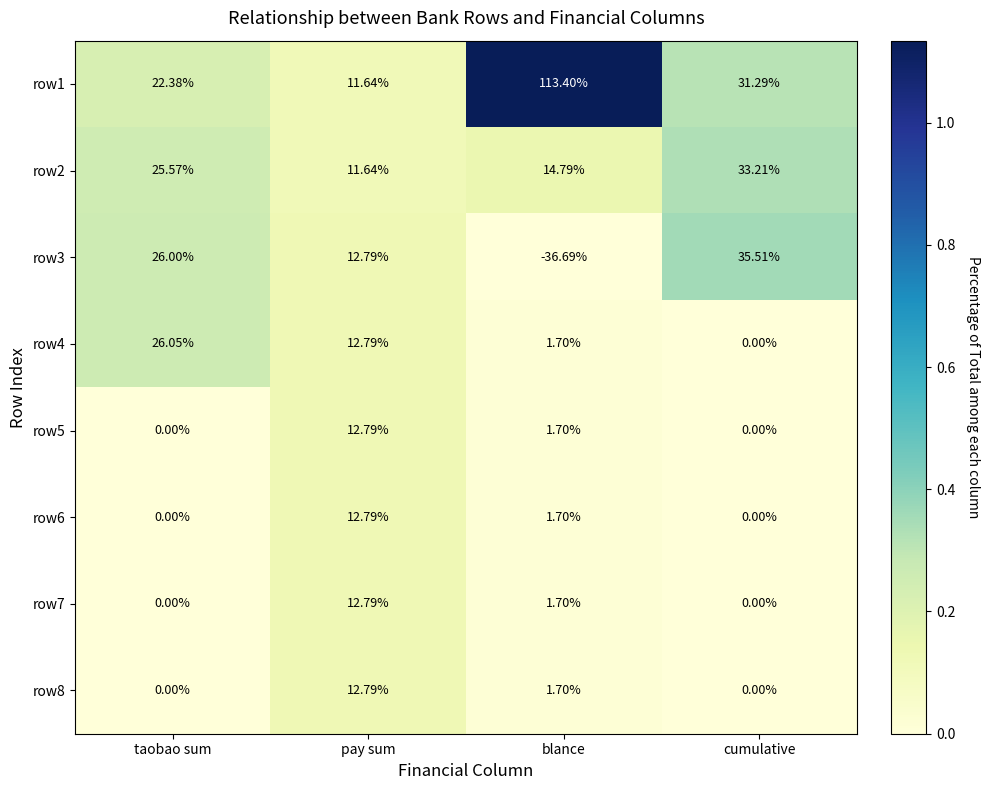

Where does the row2 series first go above 25?

taobao sum